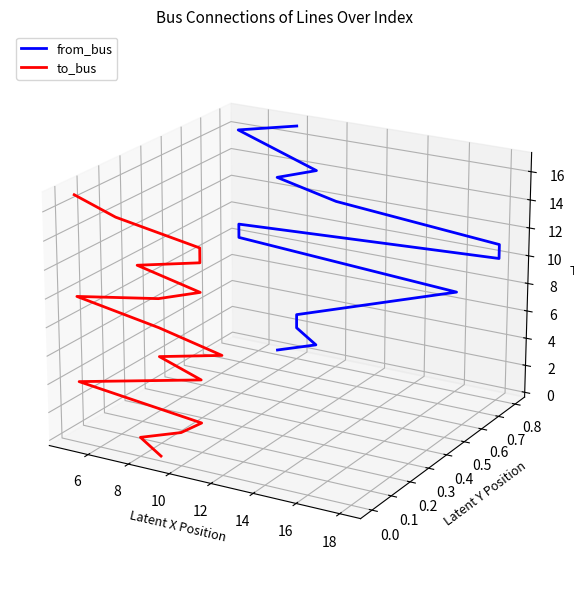

How many lines are shown in the chart?

2